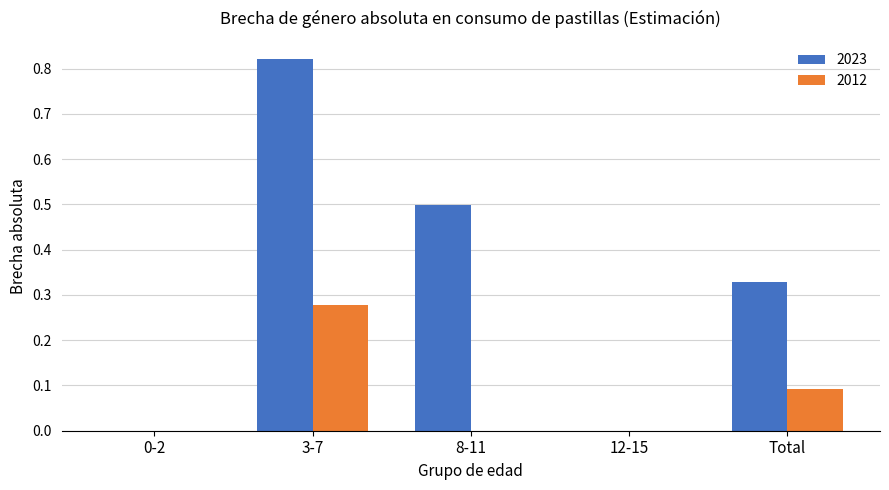

What is the average value of the 2012 series?

0.1